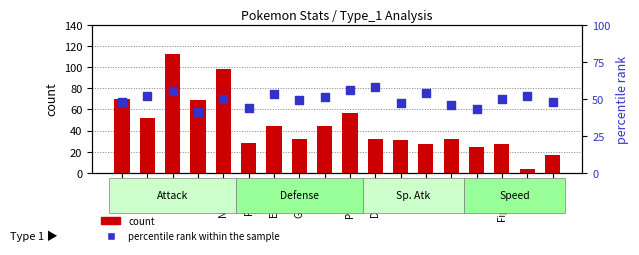

Is the value of count at Ghost greater than the value of percentile rank within the sample at Poison?

No